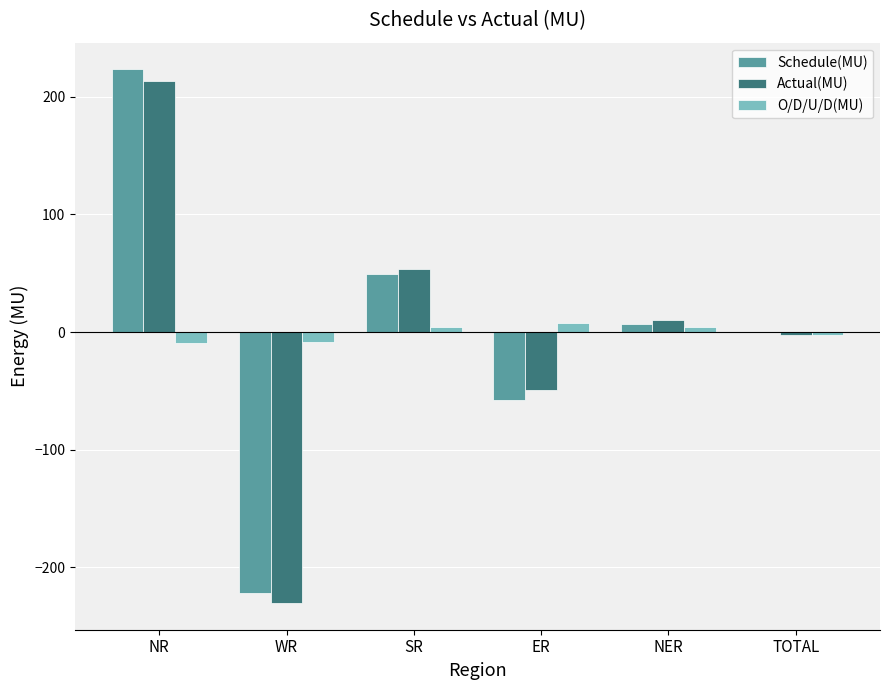

True or false: Actual(MU) has a value of 18.8 at SR.

False